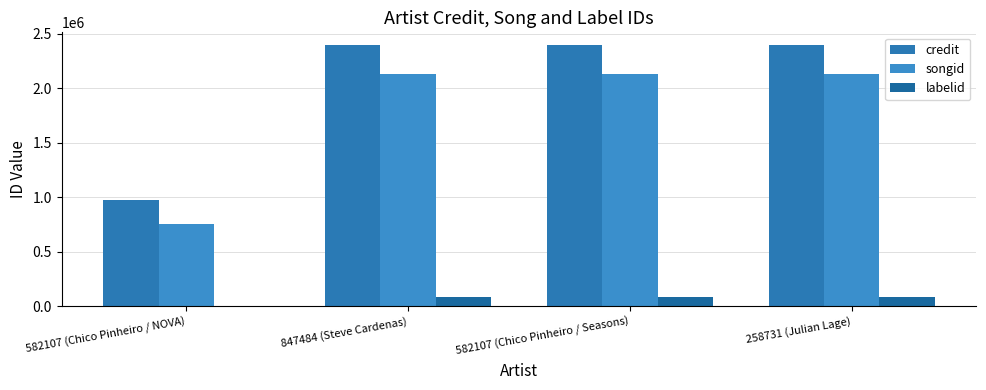

How many categories are shown in the chart?

4